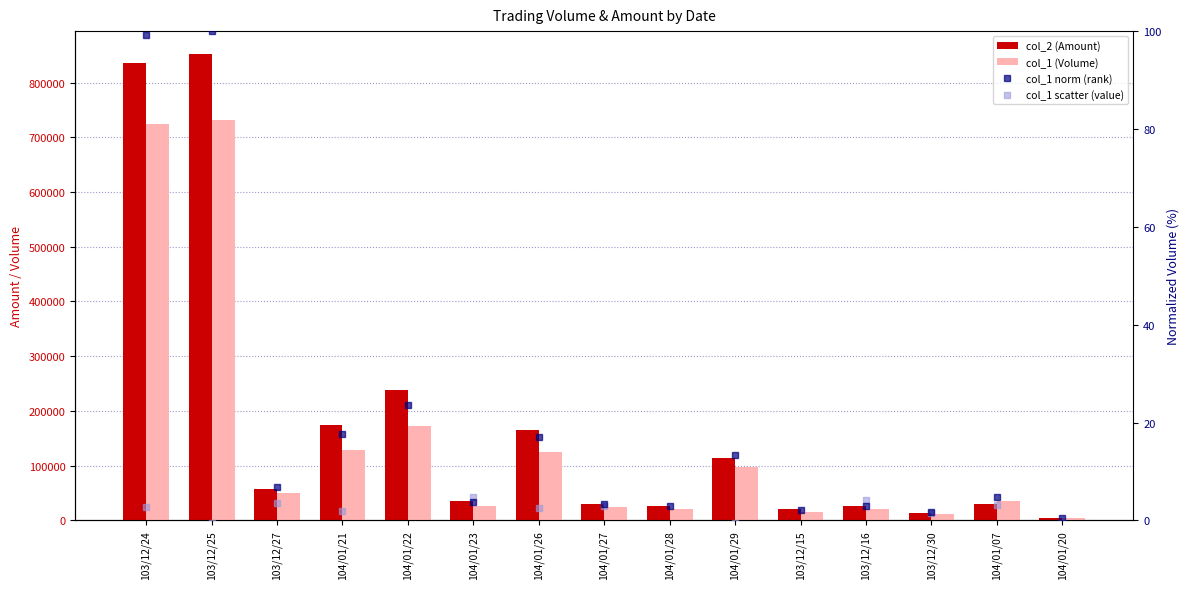

Which series contains the highest Y value?

col_2 (Amount)